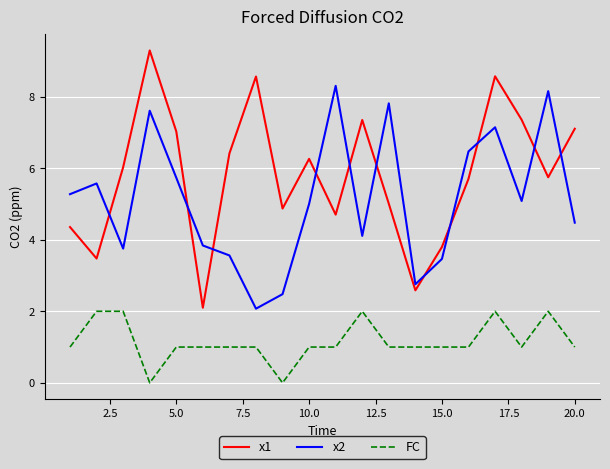

How many series are shown in this chart?

3